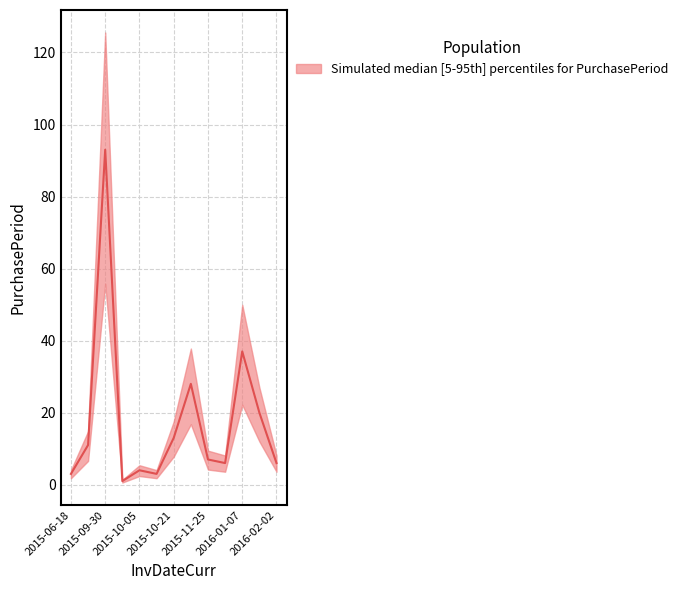

What position from the left is 2015-06-18?

1